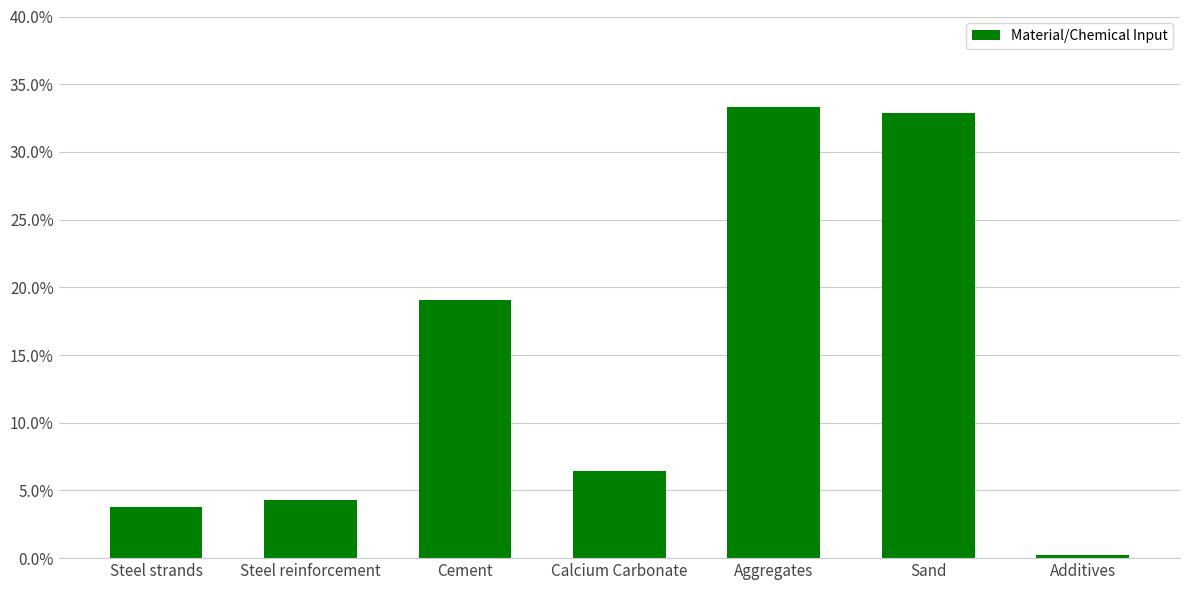

Approximately how many times larger is the value at Aggregates compared to Cement?

1.7